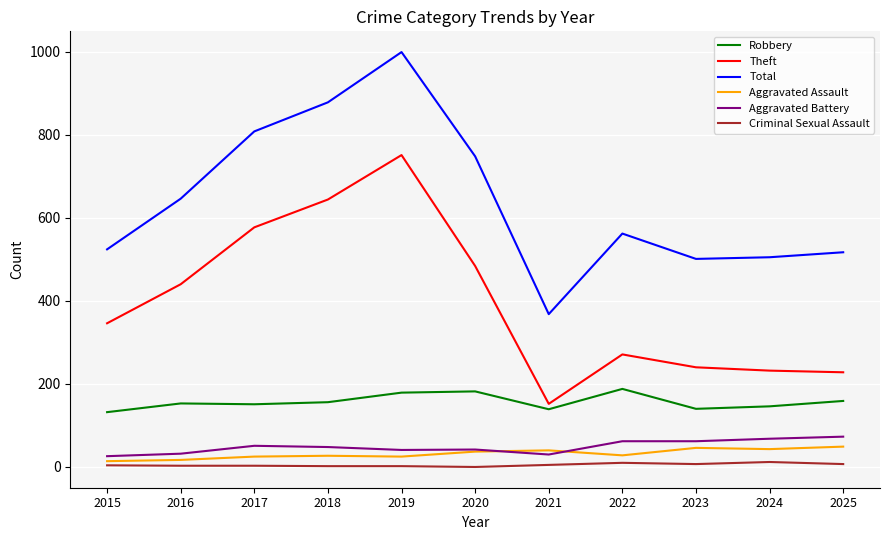

Does the chart display data point markers on the line(s)?

No